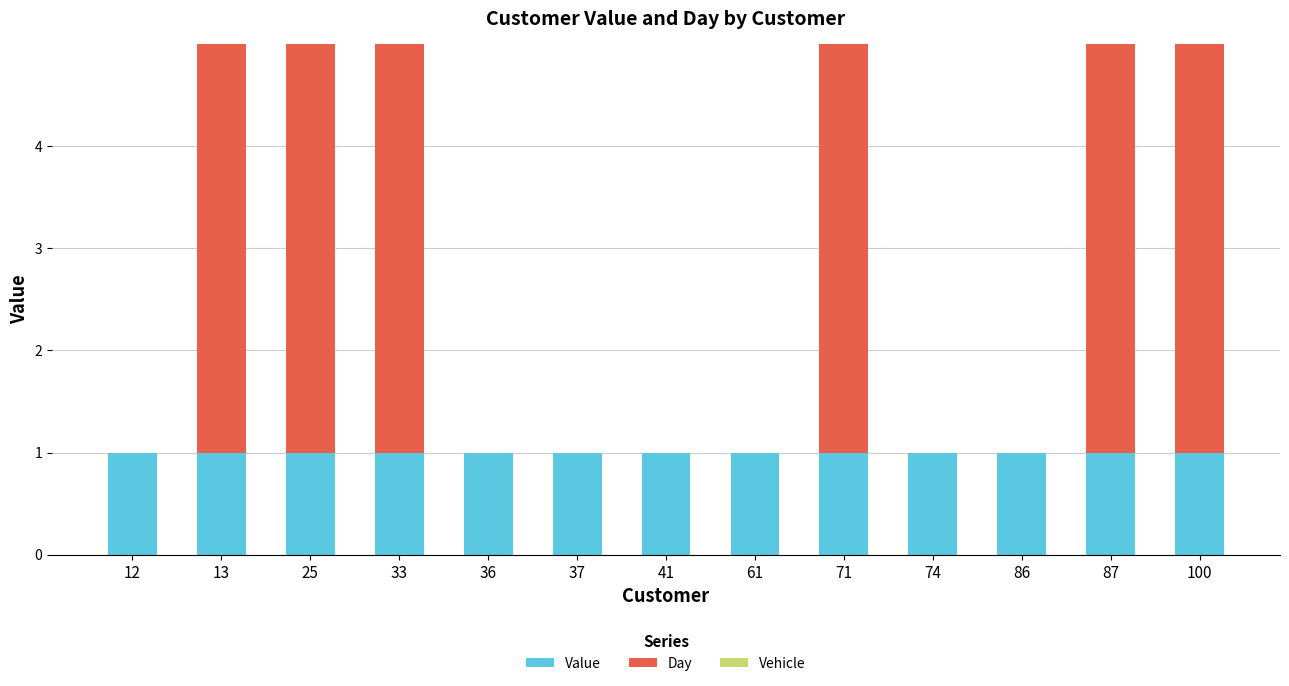

True or false: Value has a value of 1.8 at 87.

False